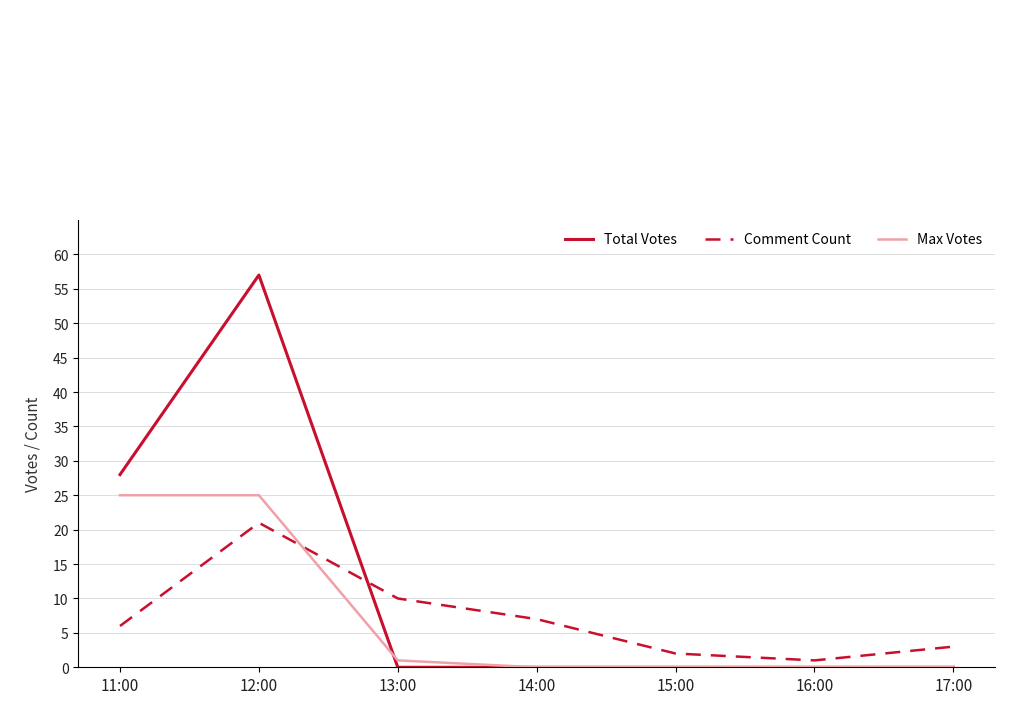

At how many categories does at least one series exceed 35?

1